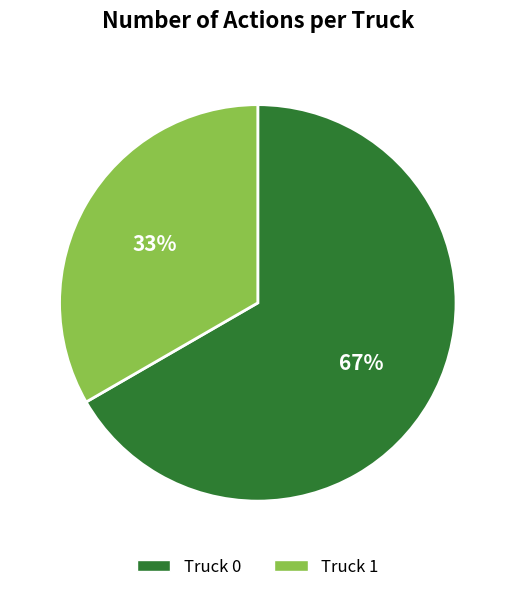

Combined, do Truck 0 and Truck 1 account for over 50%?

Yes